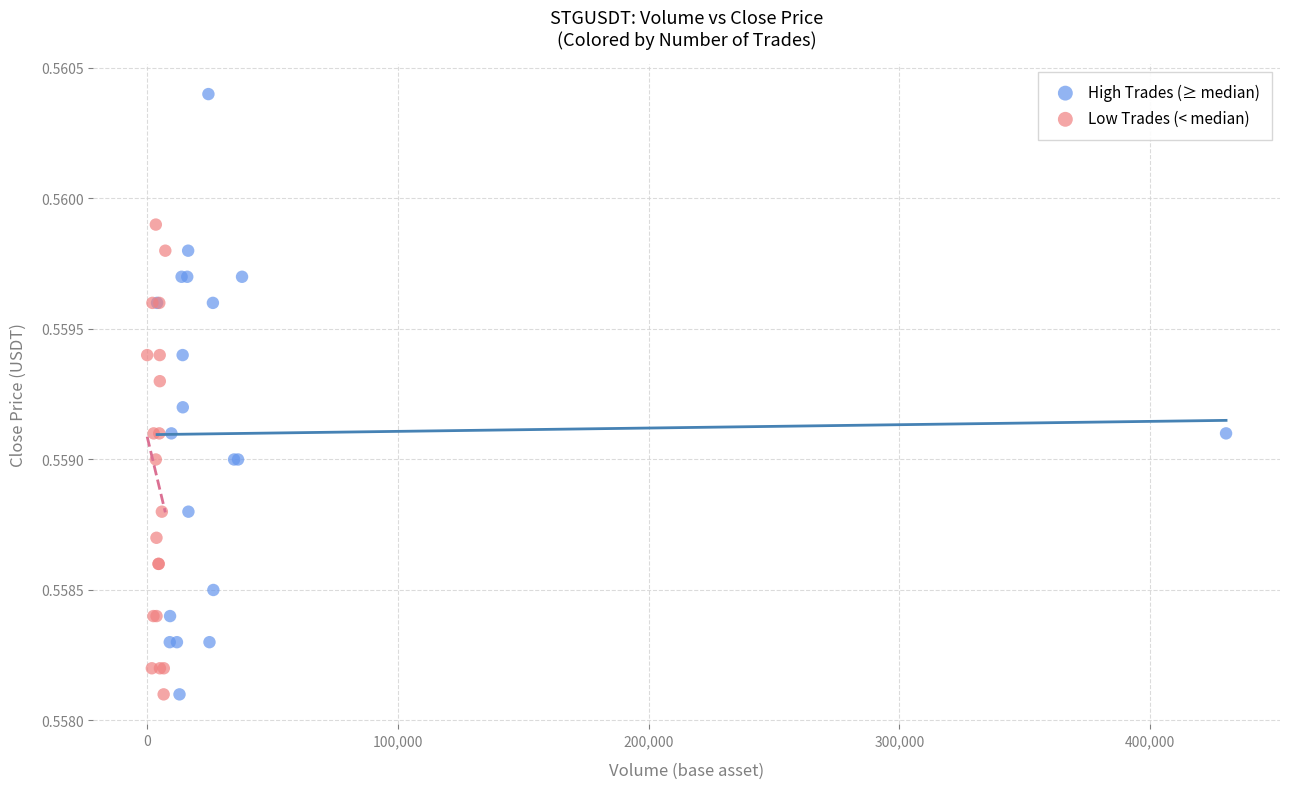

Which series reaches the maximum Y coordinate?

High Trades (≥ median)